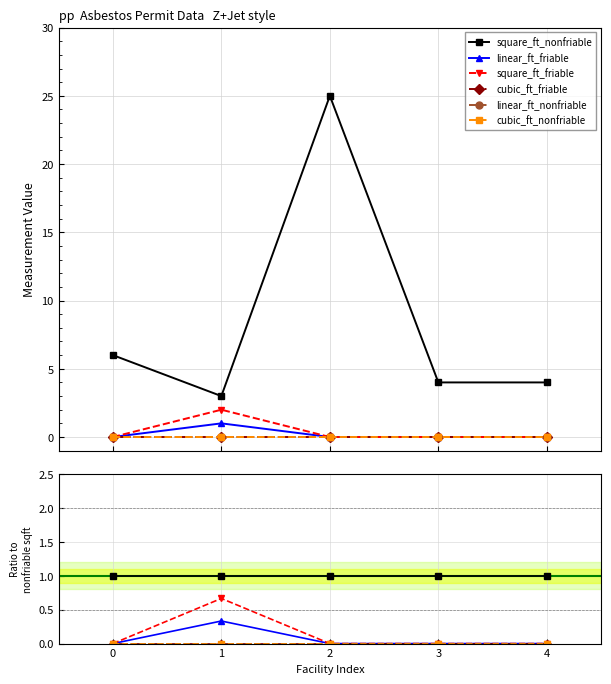

What are all the series names shown in the legend?

square_ft_nonfriable, linear_ft_friable, square_ft_friable, cubic_ft_friable, linear_ft_nonfriable, cubic_ft_nonfriable